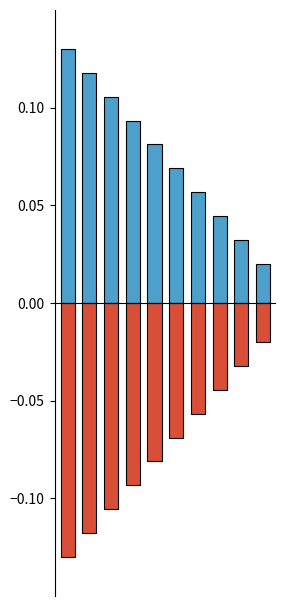

Reading left to right, what are all the values shown in this chart?

Code: 0=0.1	1=0.1	2=0.1	3=0.1	4=0.1	5=0.1	6=0.1	7=0.0	8=0.0	9=0.0
CDS: 0=-0.1	1=-0.1	2=-0.1	3=-0.1	4=-0.1	5=-0.1	6=-0.1	7=-0.0	8=-0.0	9=-0.0